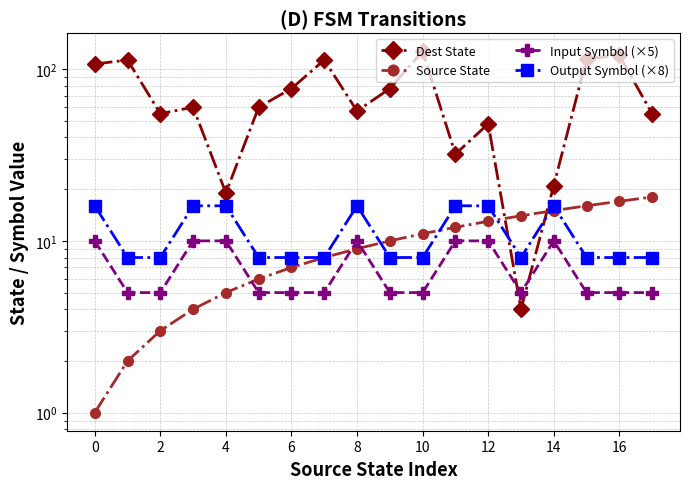

What is the sum of the Dest State values at 2 and 10?

173